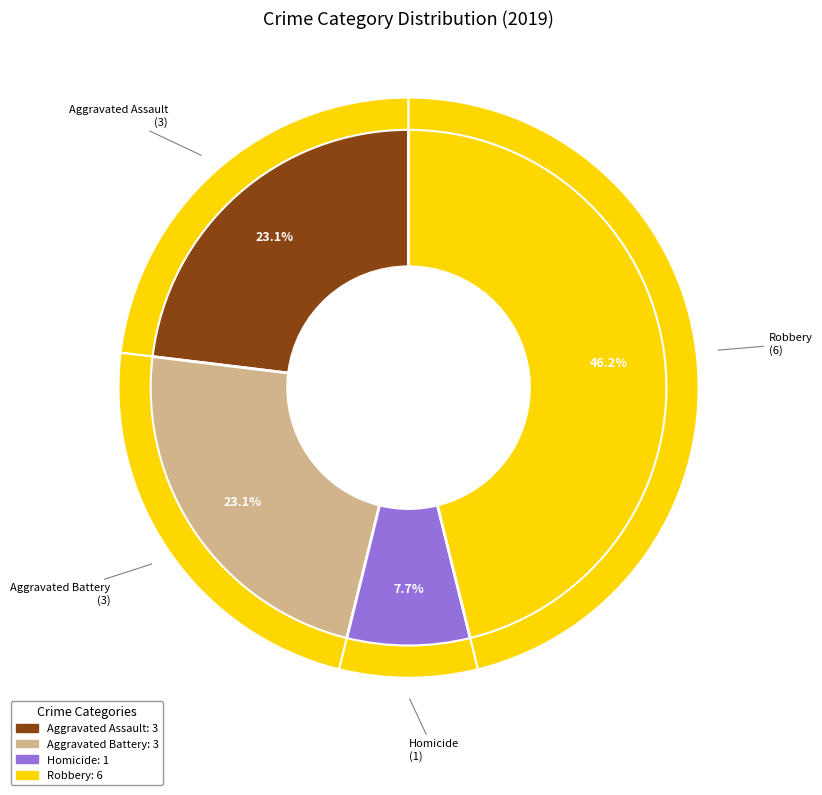

To the nearest percent, what percentage of the pie is Aggravated Assault?

23%